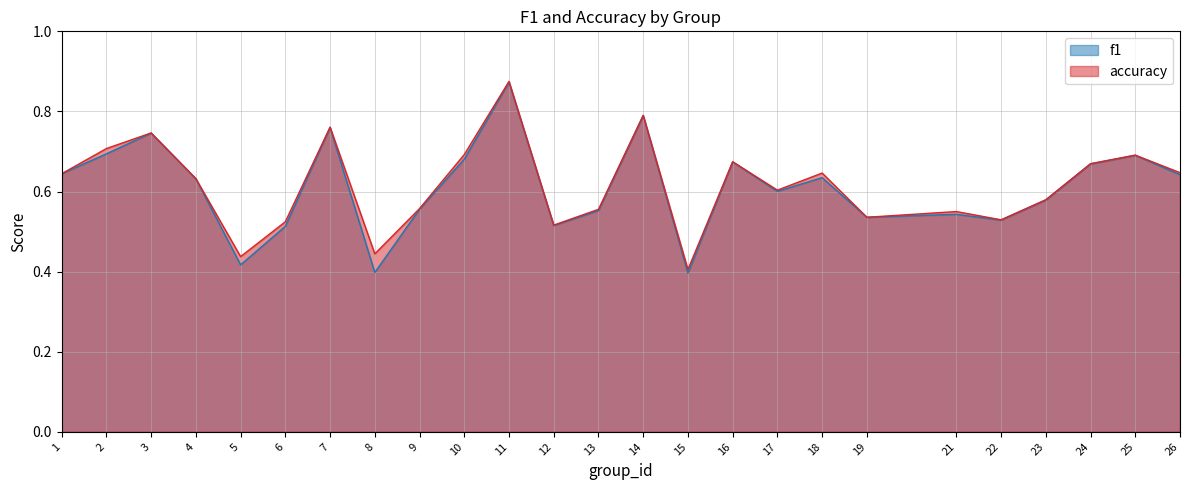

Reading left to right, what are all the values shown in this chart?

f1: 0.6	0.7	0.7	0.6	0.4	0.5	0.8	0.4	0.6	0.7	0.9	0.5	0.6	0.8	0.4	0.7	0.6	0.6	0.5	0.5	0.5	0.6	0.7	0.7	0.6
accuracy: 0.6	0.7	0.7	0.6	0.4	0.5	0.8	0.4	0.6	0.7	0.9	0.5	0.6	0.8	0.4	0.7	0.6	0.6	0.5	0.6	0.5	0.6	0.7	0.7	0.6